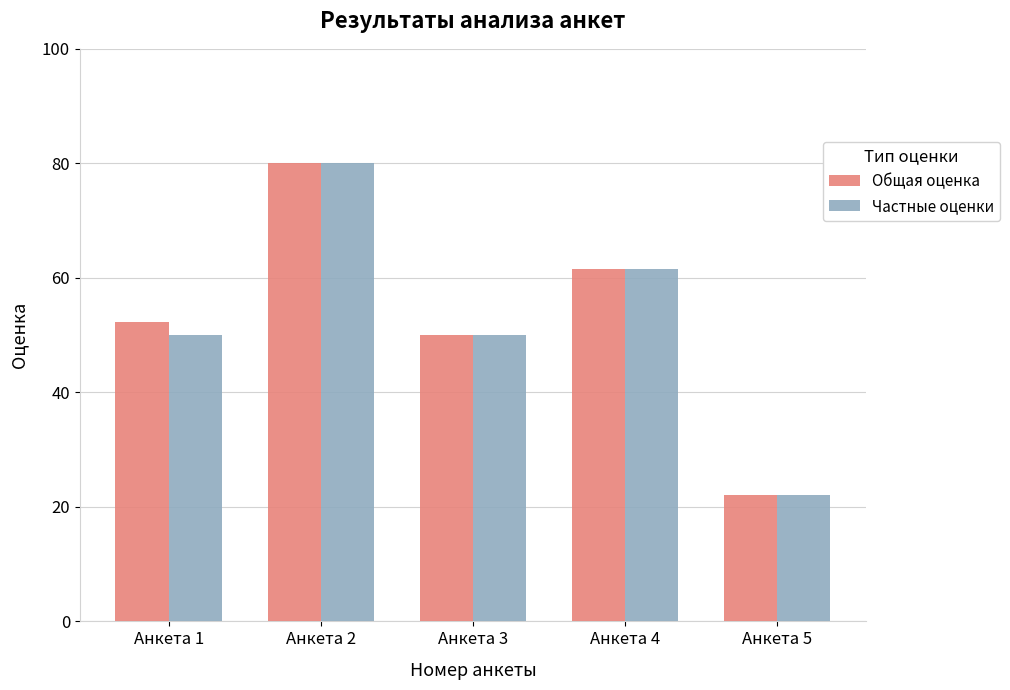

Are the bars horizontal?

No